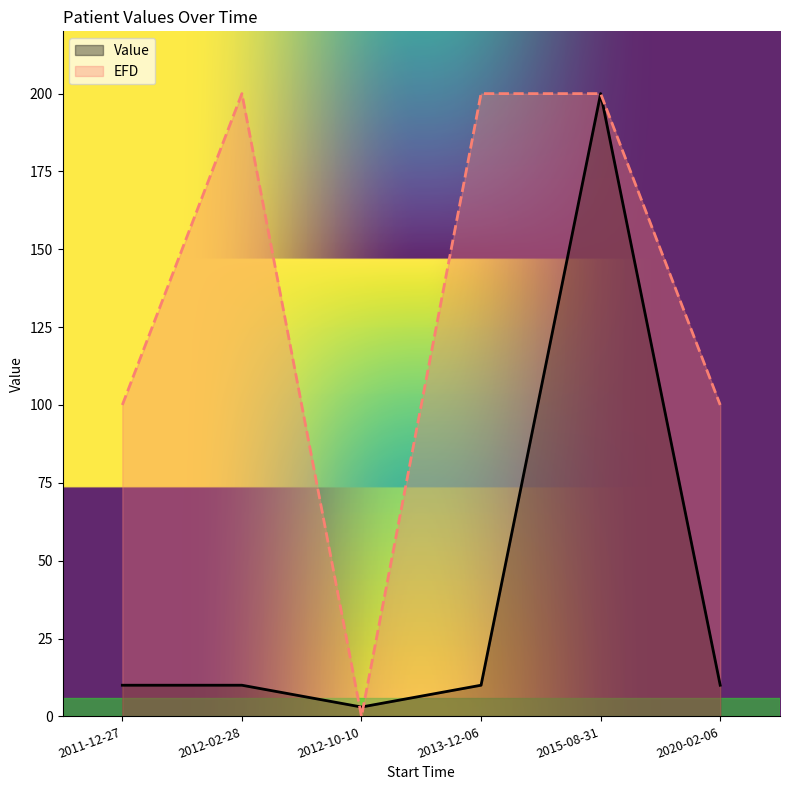

Rank the series at 2012-10-10 from lowest to highest value.

EFD, Value